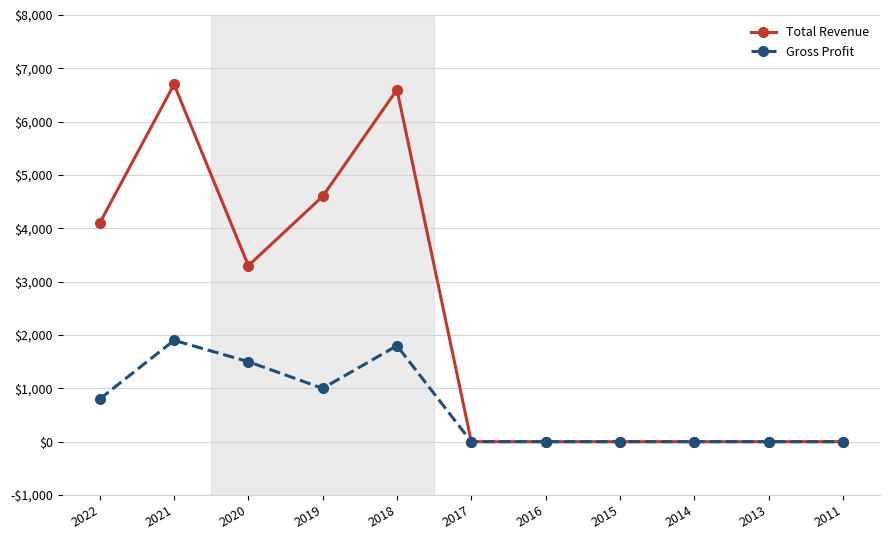

At which category is the sum across all series the highest?

2021